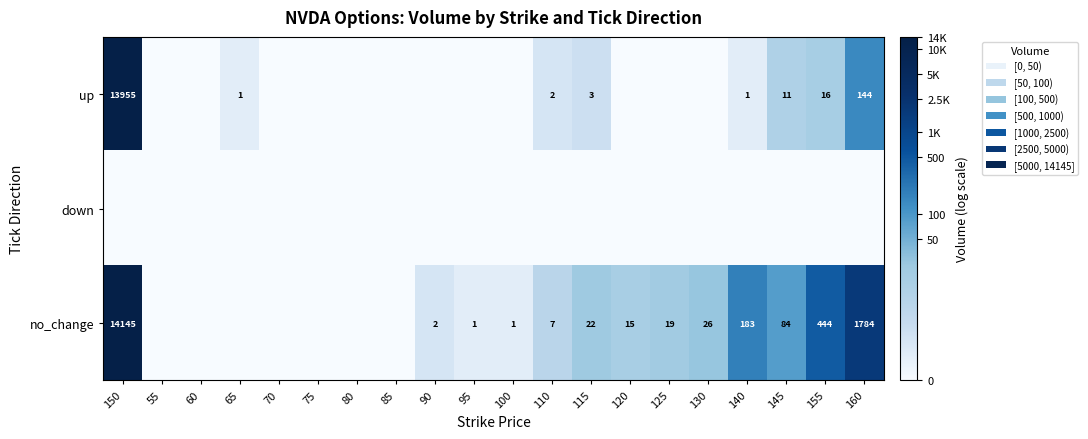

Is it true that no_change equals 84 at 145?

True